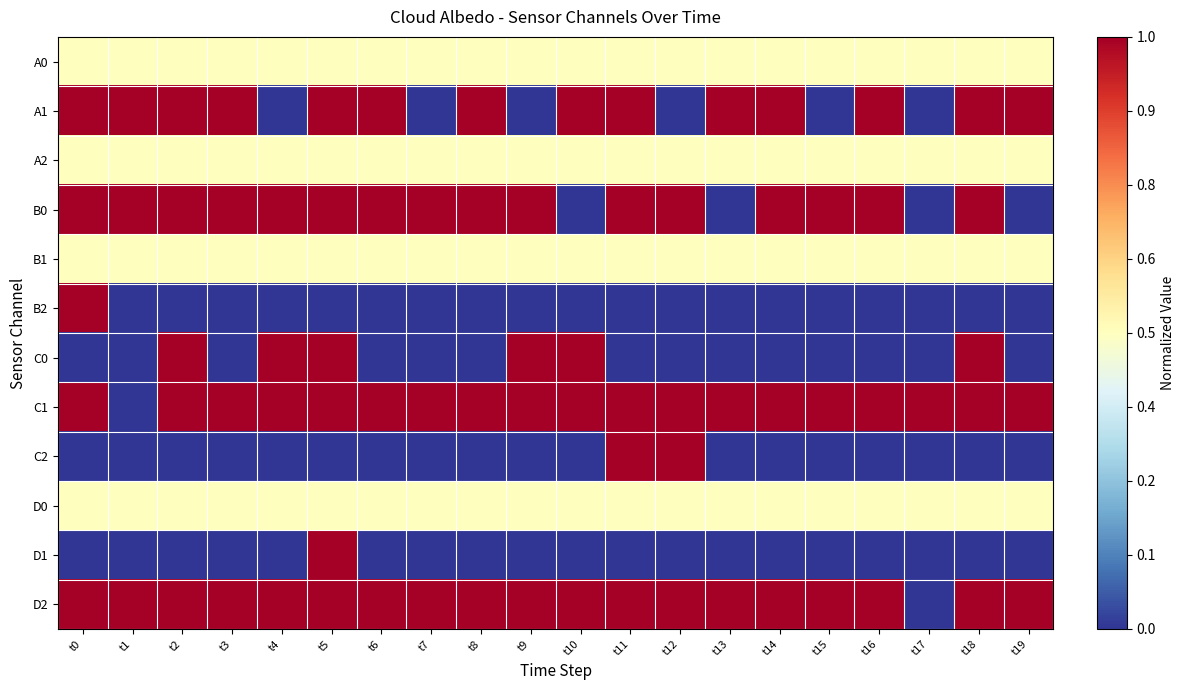

Which series has the largest total across all categories?

C1